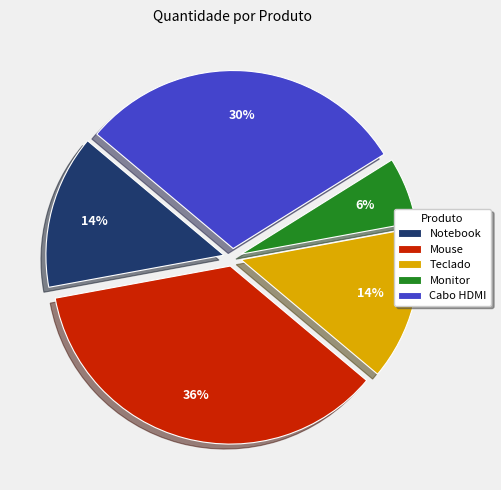

Is there any slice that represents more than half of the pie?

No